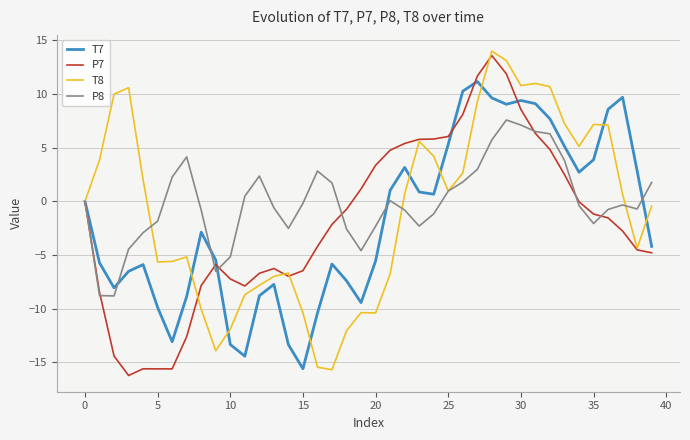

What is the minimum value shown in the chart?

-16.2